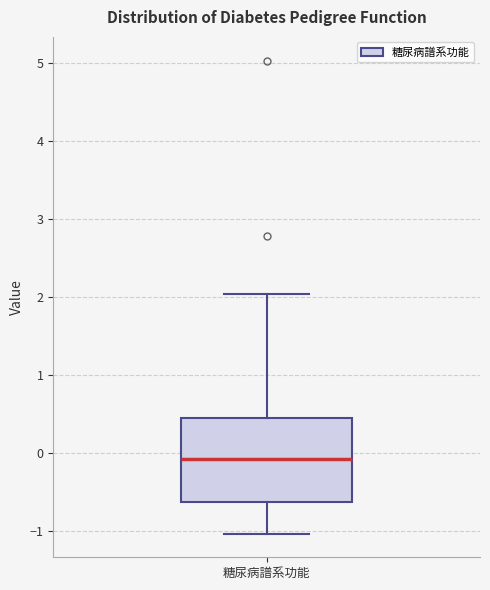

Read this box plot against the y-axis: the position of the median line, the range covered by the box, and the ends of both whiskers. The values are not printed on the chart, so give them approximately, as read against the axis.

median -0.1, box -0.6 to 0.4, whiskers -1.0 to 2.0